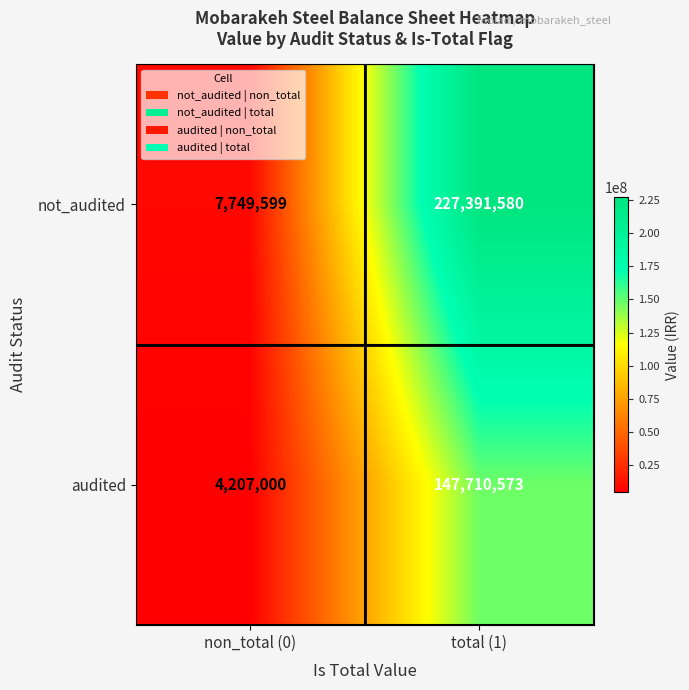

What is the maximum value shown in the chart?

227391580